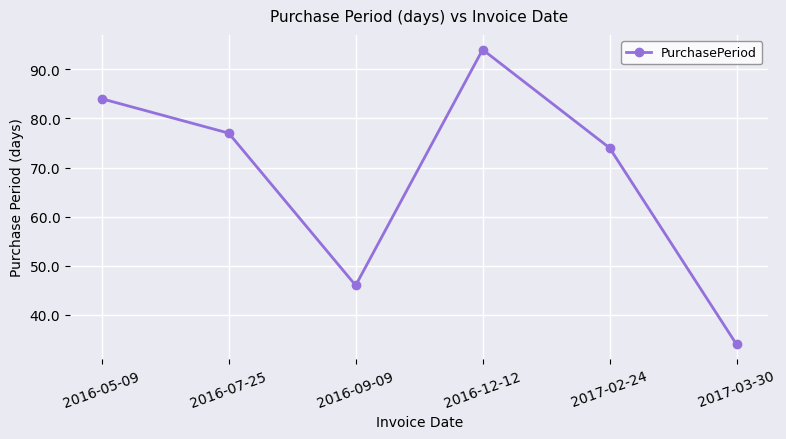

Count the number of data series in this chart.

1